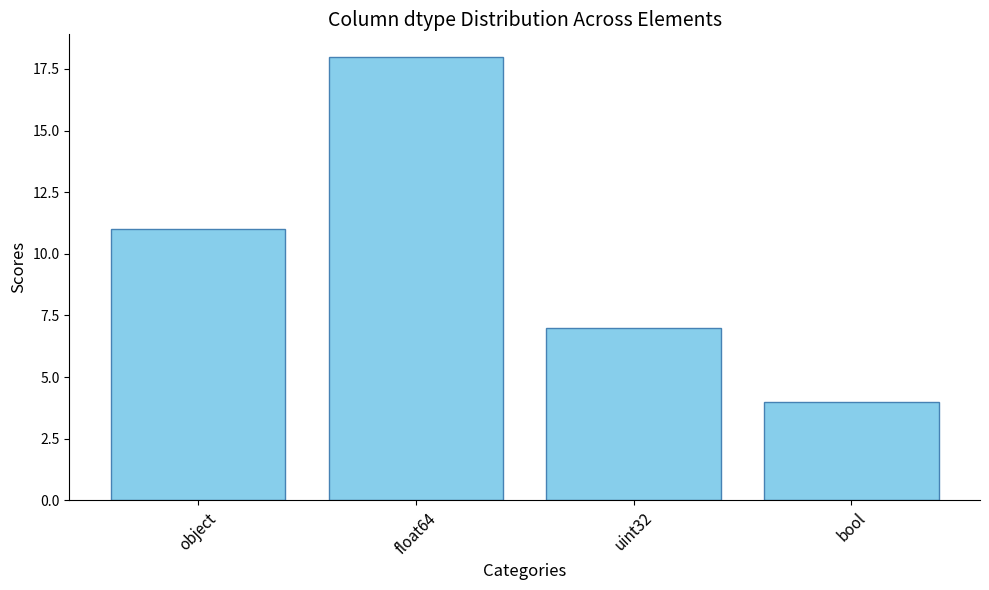

How many data points are less than 11?

2